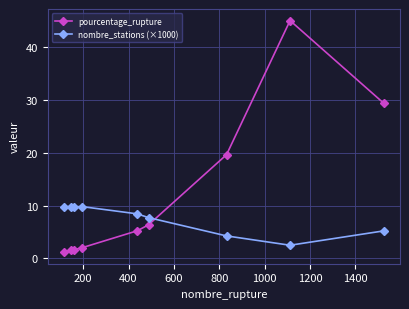

Which series has the widest spread of values?

pourcentage_rupture